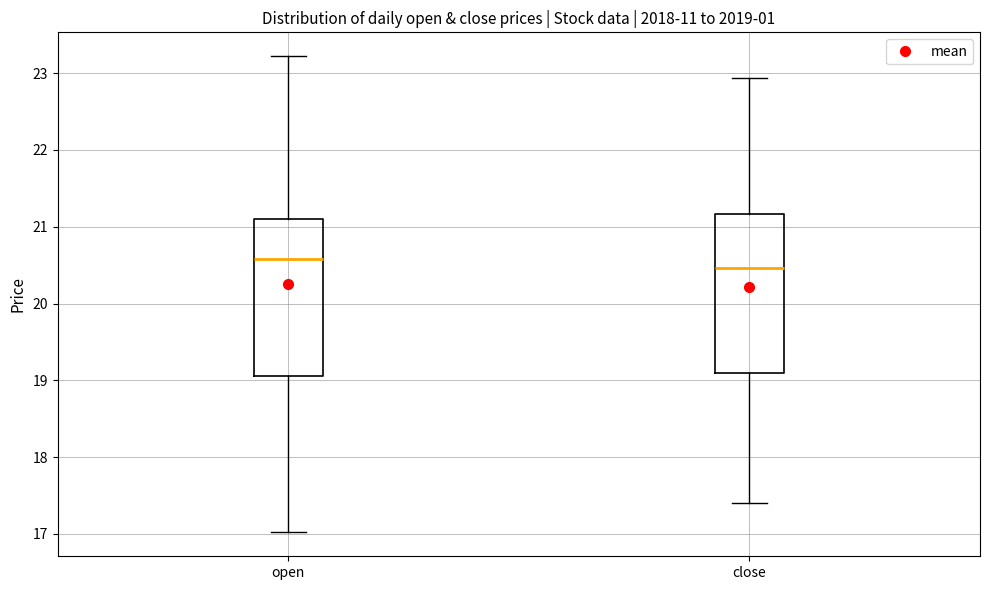

Where is the lower edge of the box for open on the y-axis? The values are not printed on the chart, so give them approximately, as read against the axis.

19.1